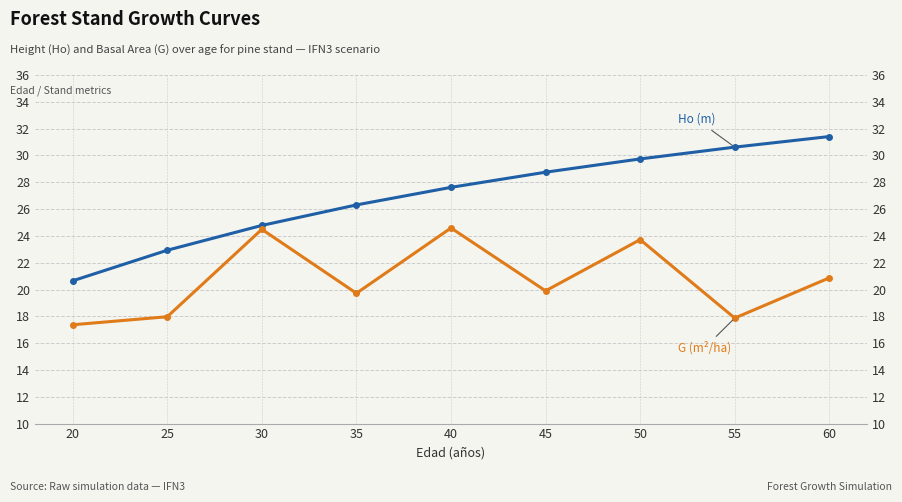

What is the greatest value displayed?

31.4